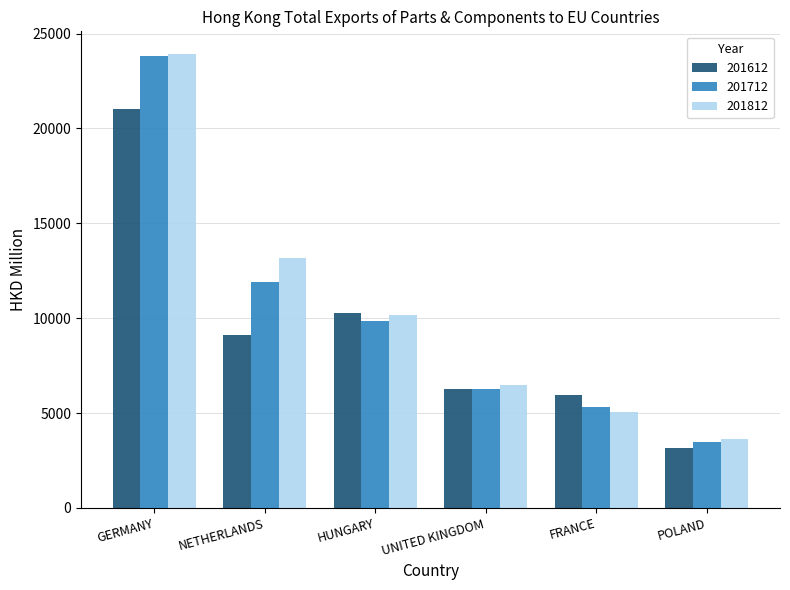

What is the total value across all series at NETHERLANDS?

34199.9